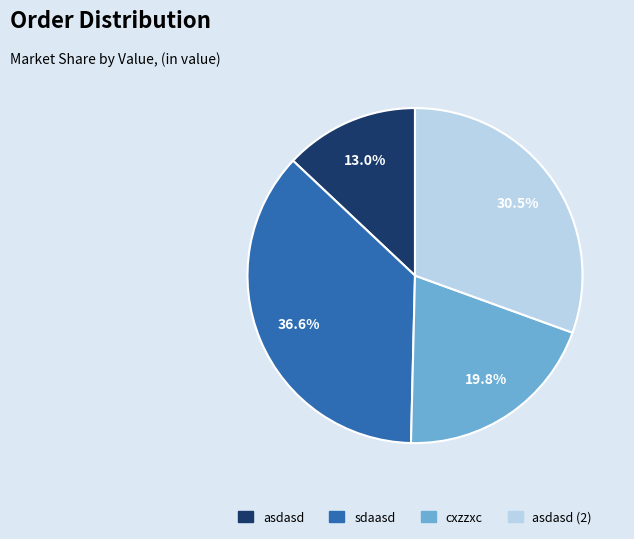

Is there a majority slice in this chart?

No